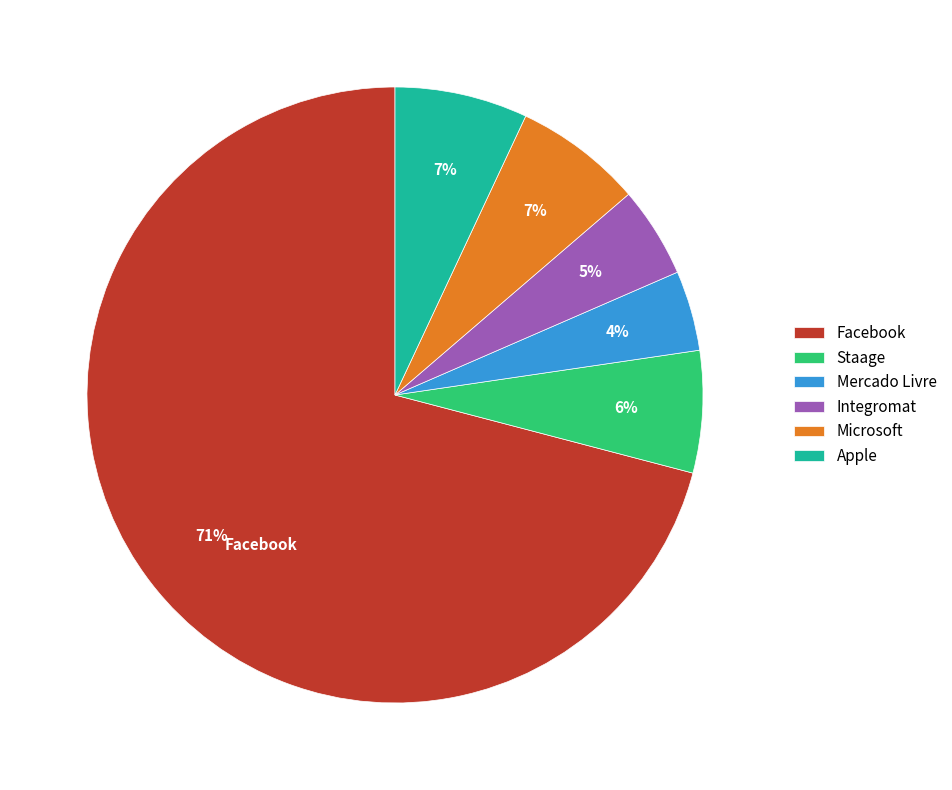

What percentage is the Microsoft slice, to the nearest percent?

7%